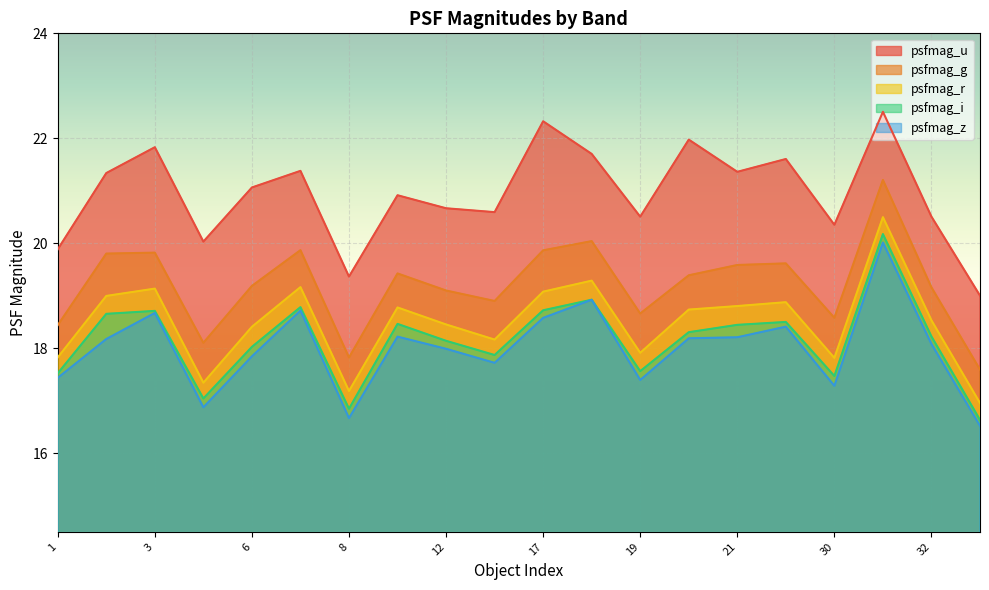

At which category is the sum across all series the highest?

31